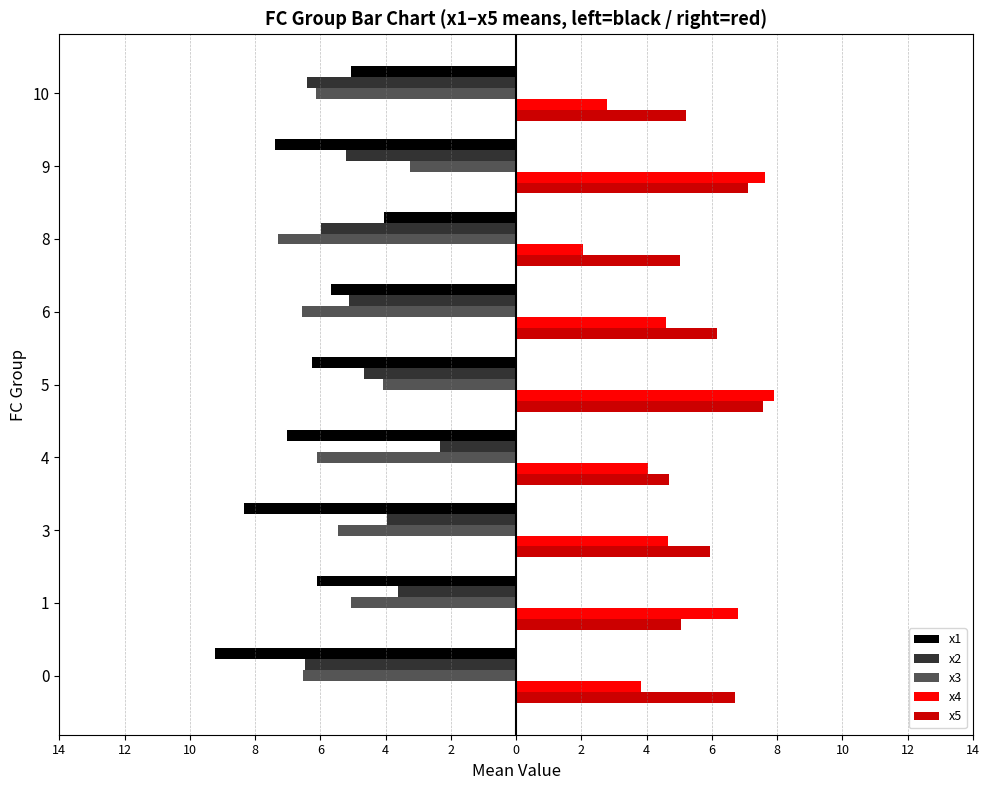

Rank the series by their maximum value, from lowest to highest.

x1, x3, x2, x5, x4